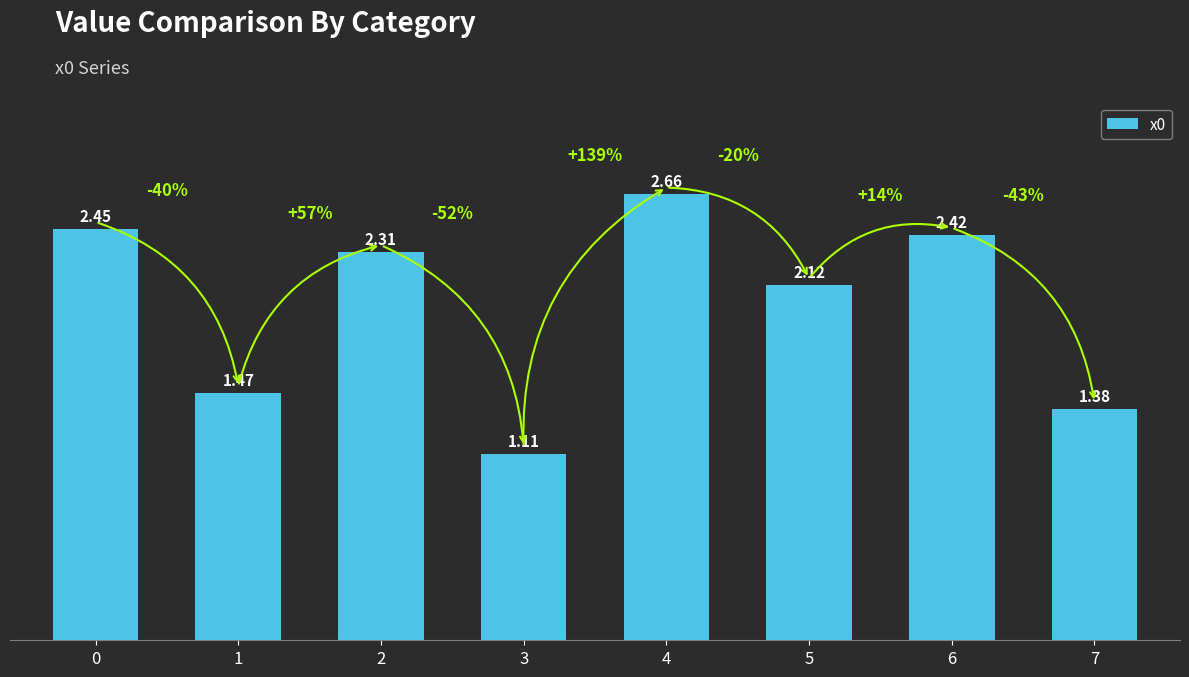

How many data points are above 2?

5